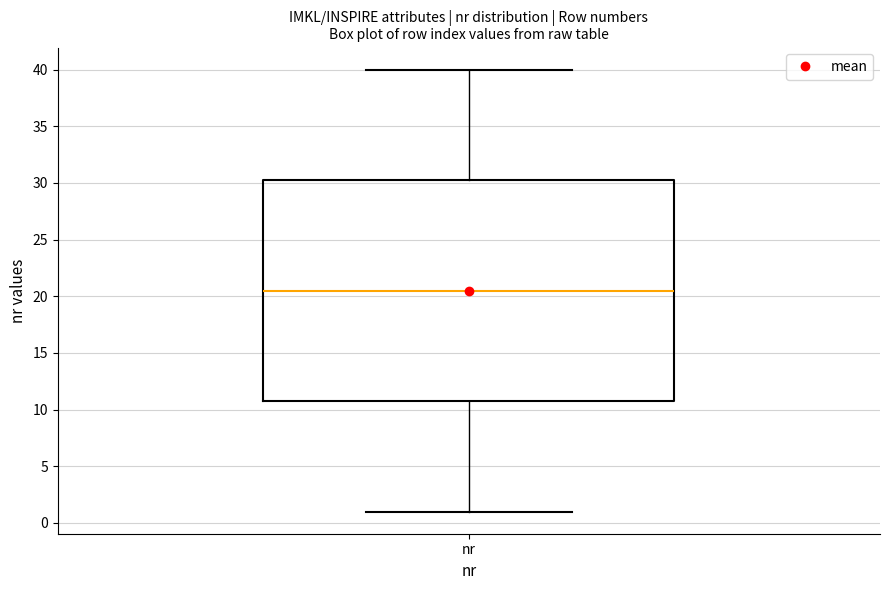

Transcribe this box plot: give where the median line is, the range the box spans, and where the two whiskers end, as read against the y-axis. The values are not printed on the chart, so give them approximately, as read against the axis.

median 20.5, box 11.0 to 30.5, whiskers 1.0 to 40.0